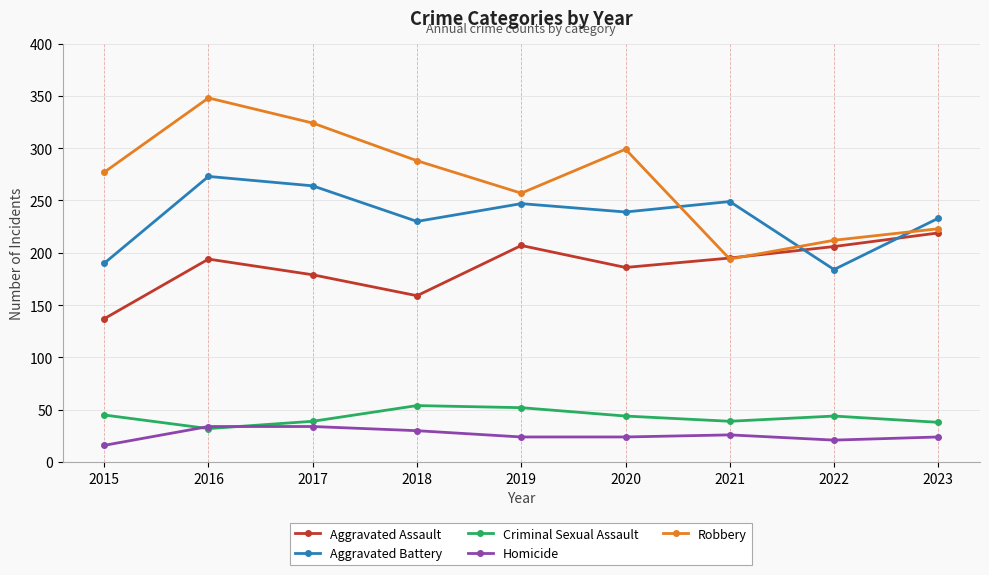

Which series has the largest total across all categories?

Robbery